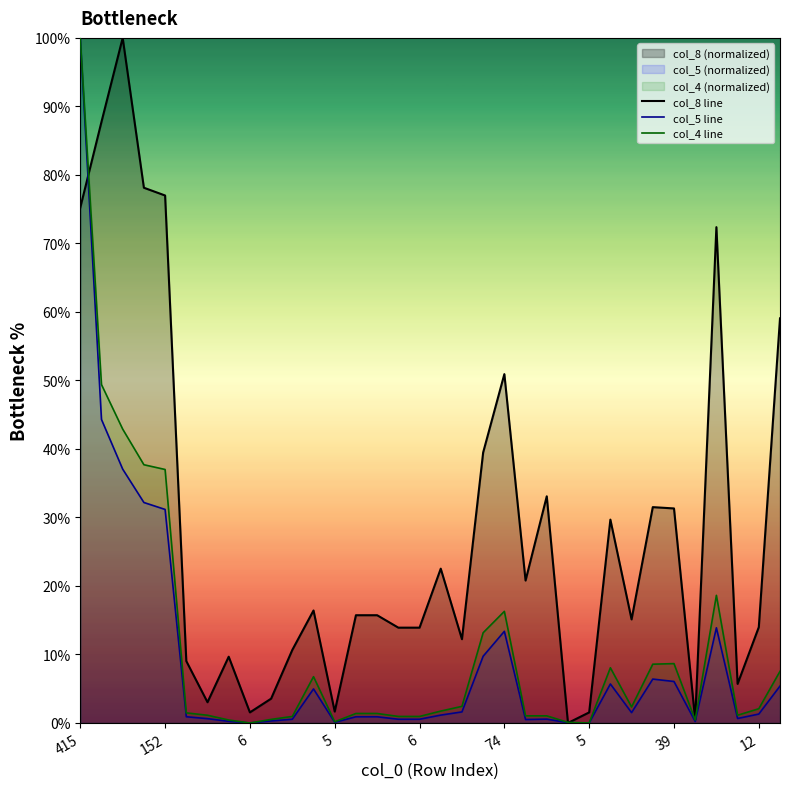

Is it true that col_5 line equals 0.2 at 6?

False